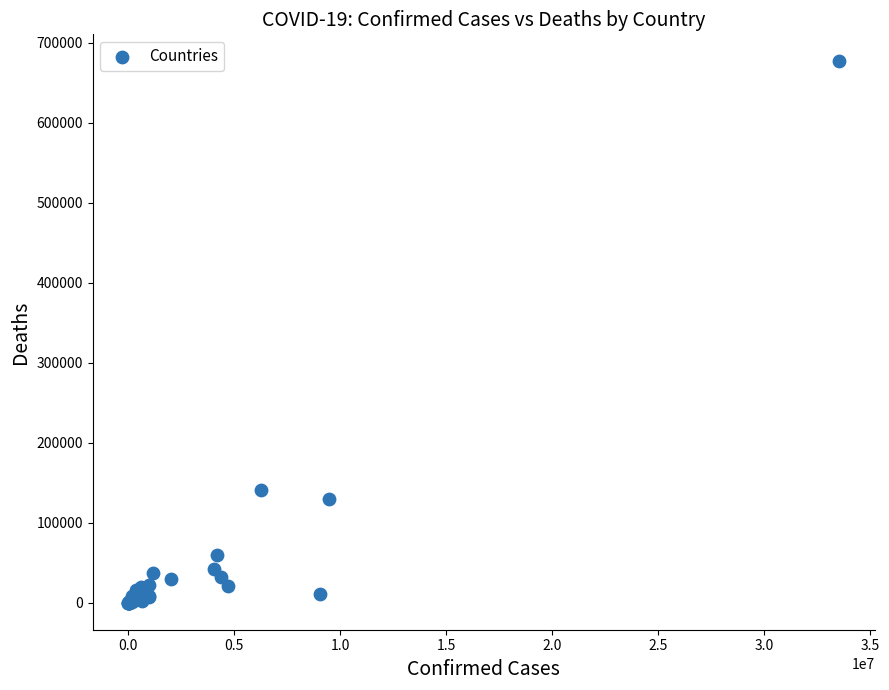

What Y value in the scatter plot is closest to 338393?

140603